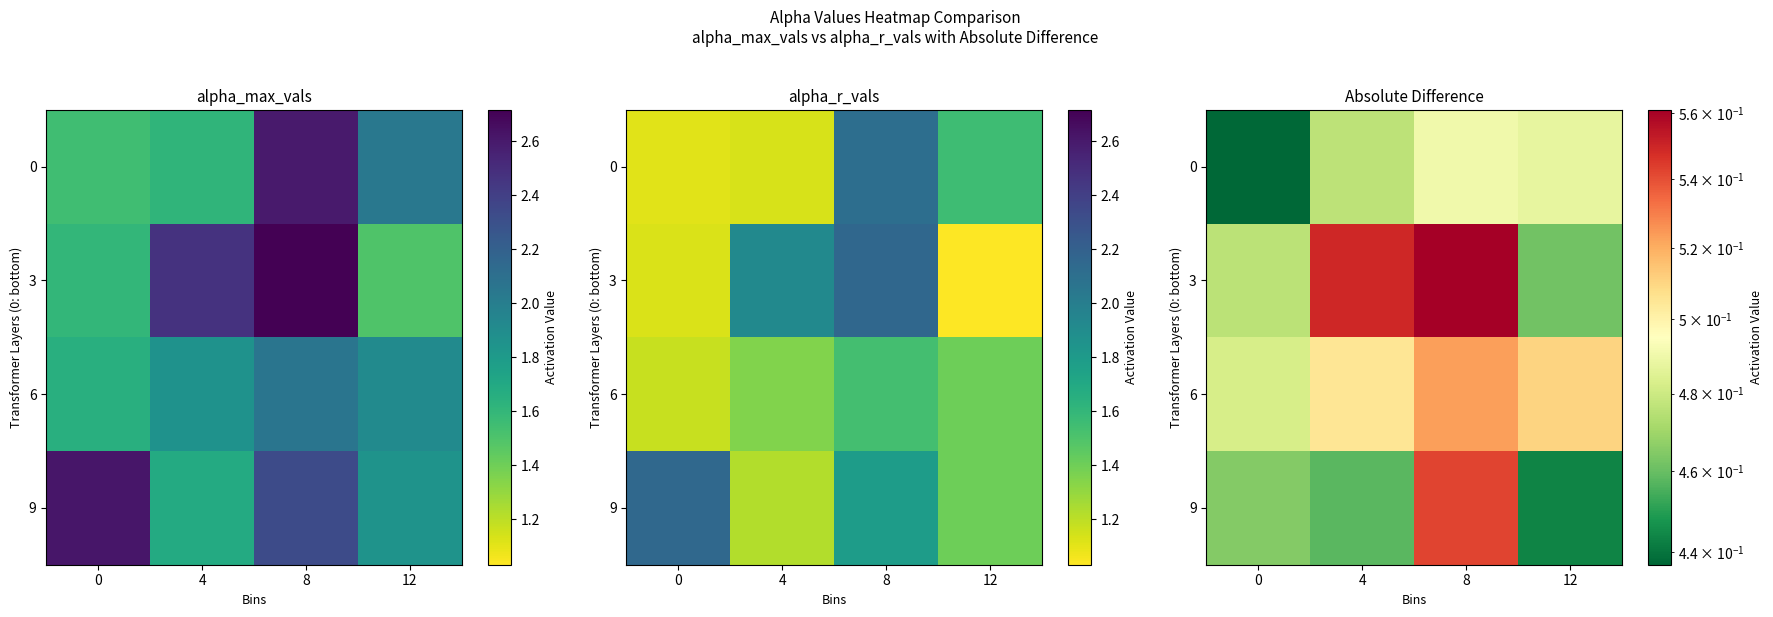

True or false: 6 has a value of 0.5 at 4.

True